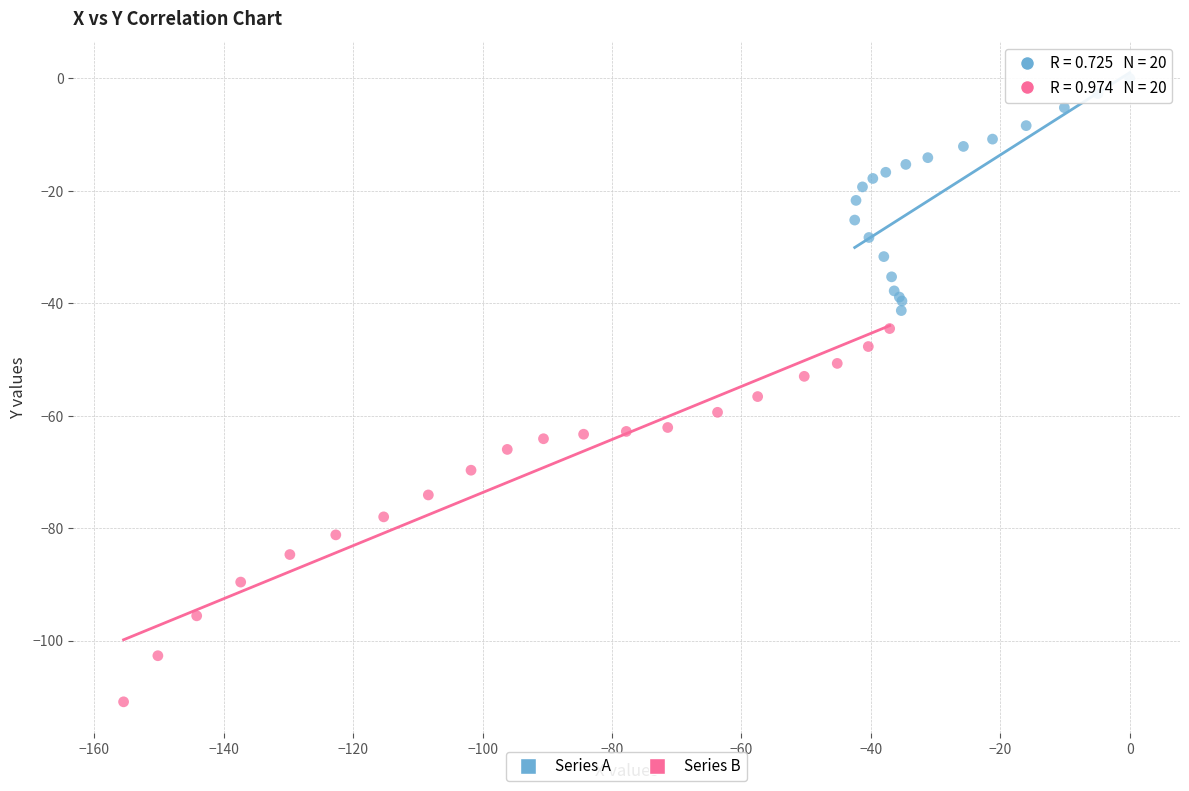

Which series contains the lowest Y value?

Series B